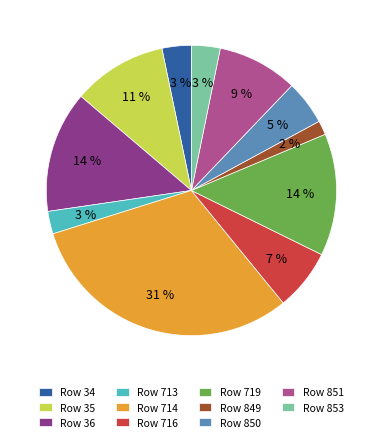

True or false: Row 850 accounts for 19% of the total.

False